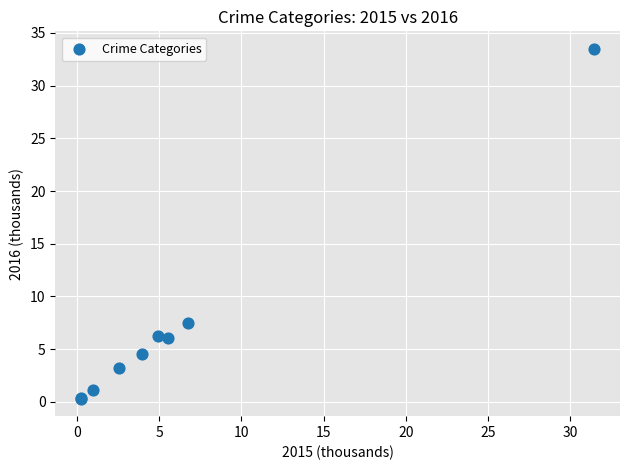

What Y value in the scatter plot is closest to 16?

7.5